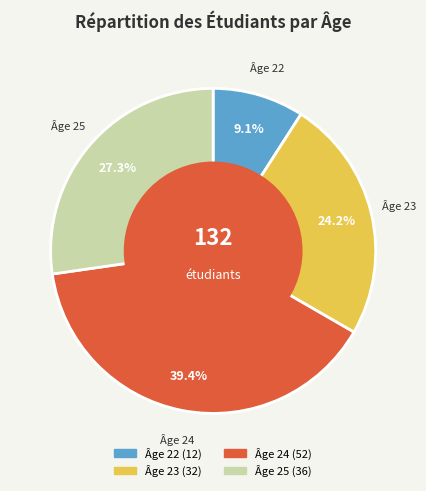

How many slices are in this pie chart?

4